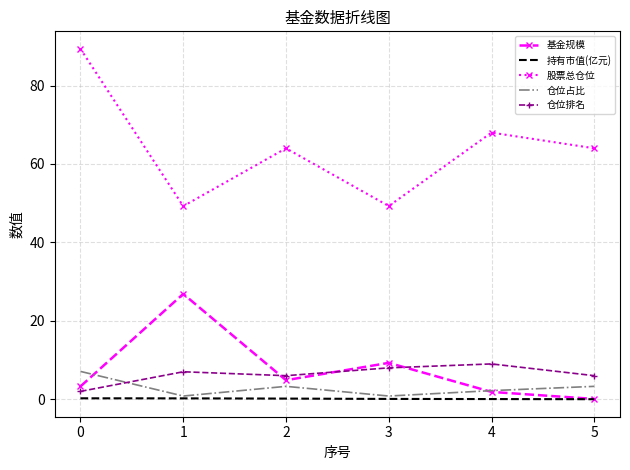

Which series has the widest spread of values?

股票总仓位